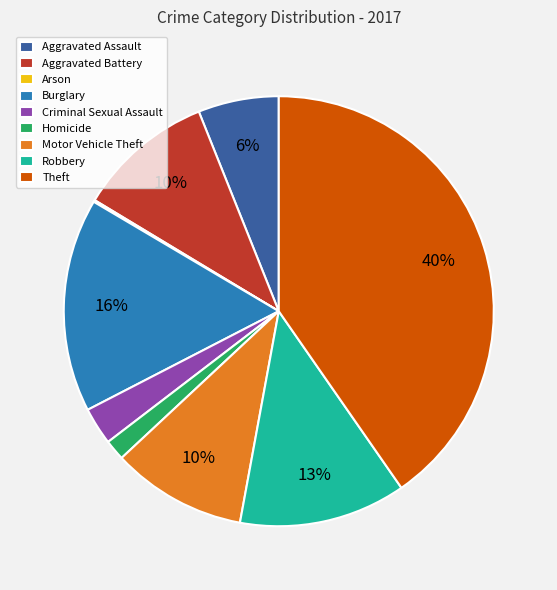

To the nearest percent, what percentage of the pie is Motor Vehicle Theft?

10%